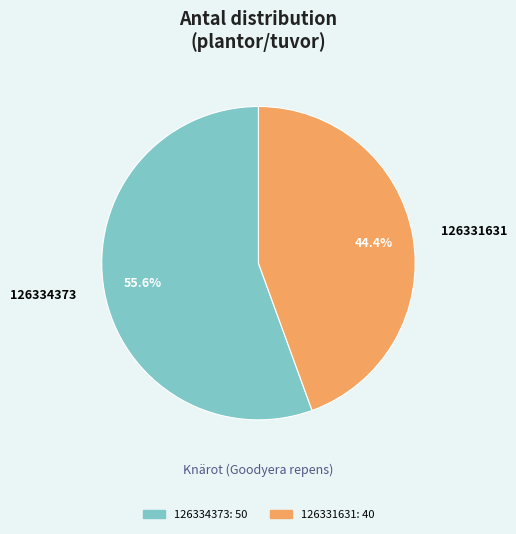

True or false: 126334373 accounts for 41% of the total.

False